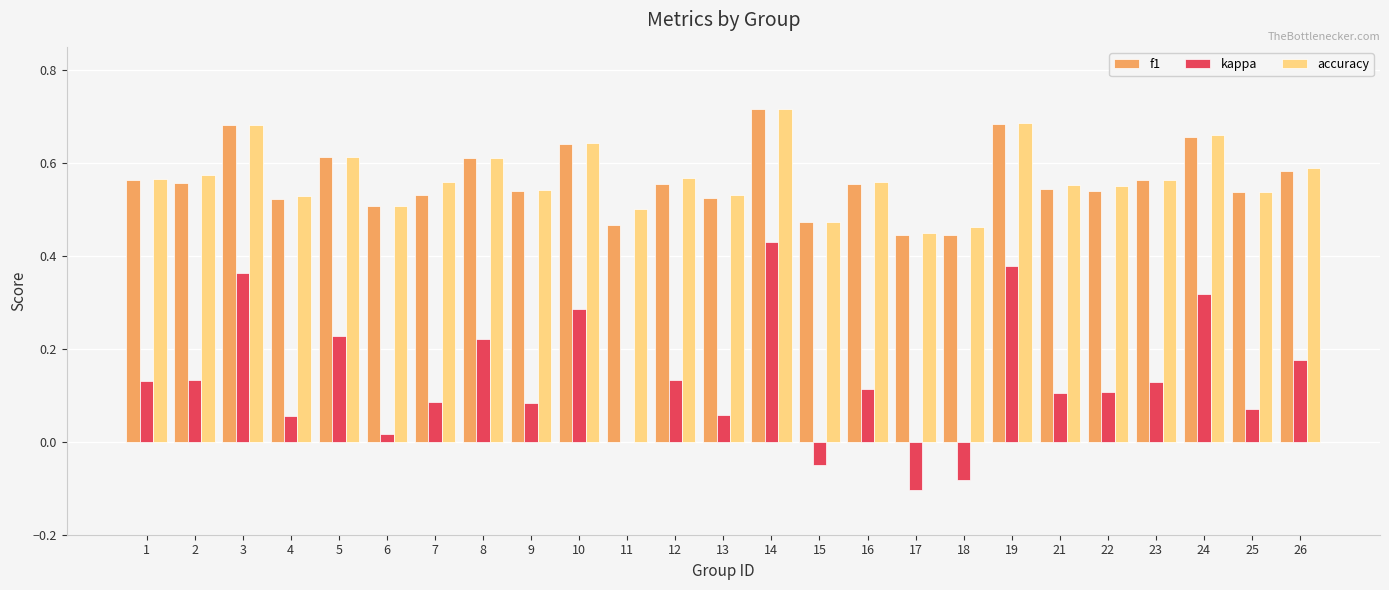

Which category has the highest value across all series?

14